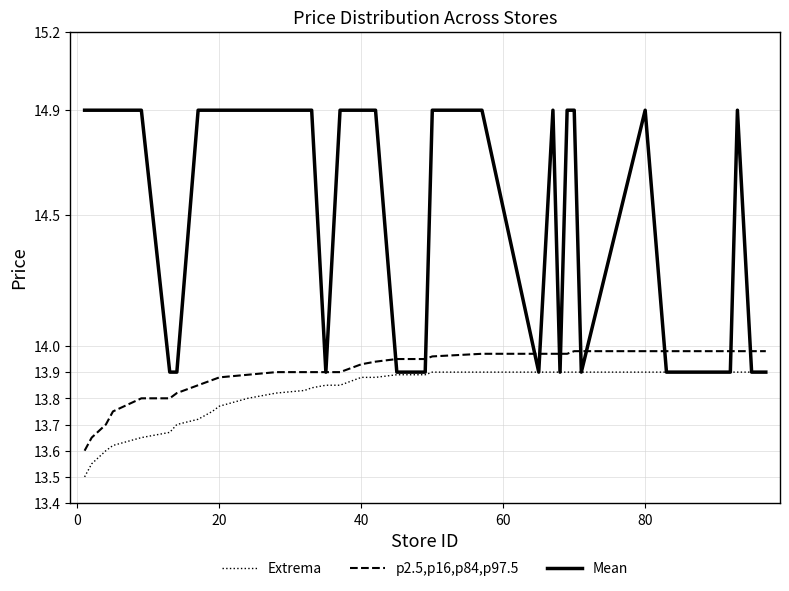

Which series has the largest total across all categories?

Mean